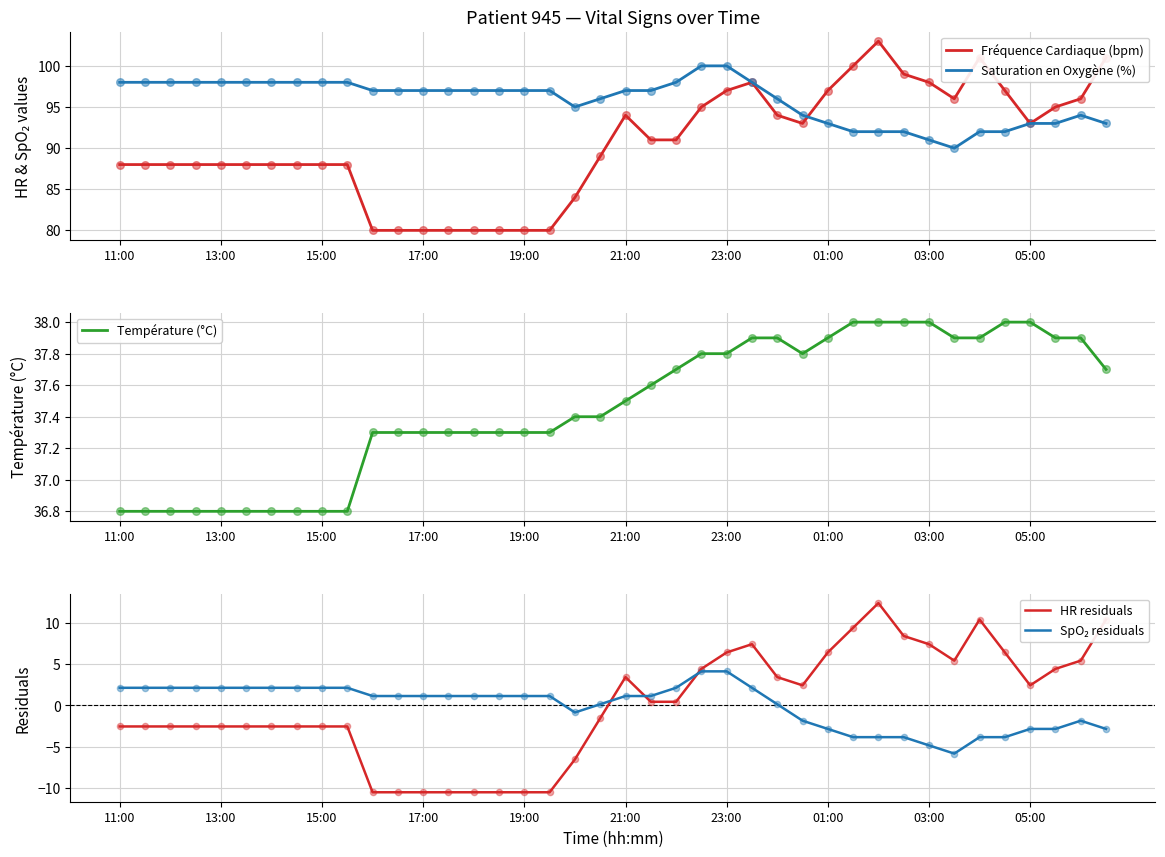

Which series reaches the maximum Y coordinate?

Fréquence Cardiaque (bpm)